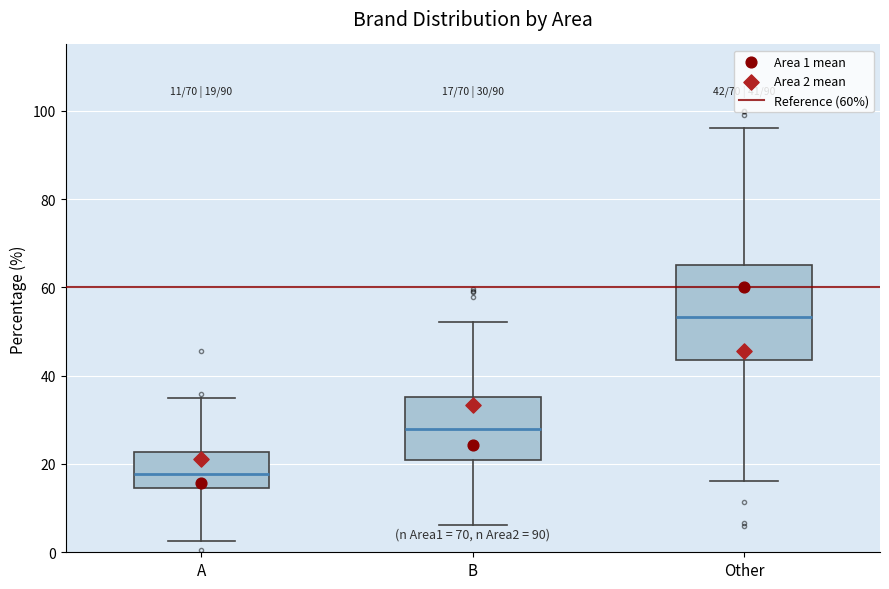

Which box's median line is the lowest?

A